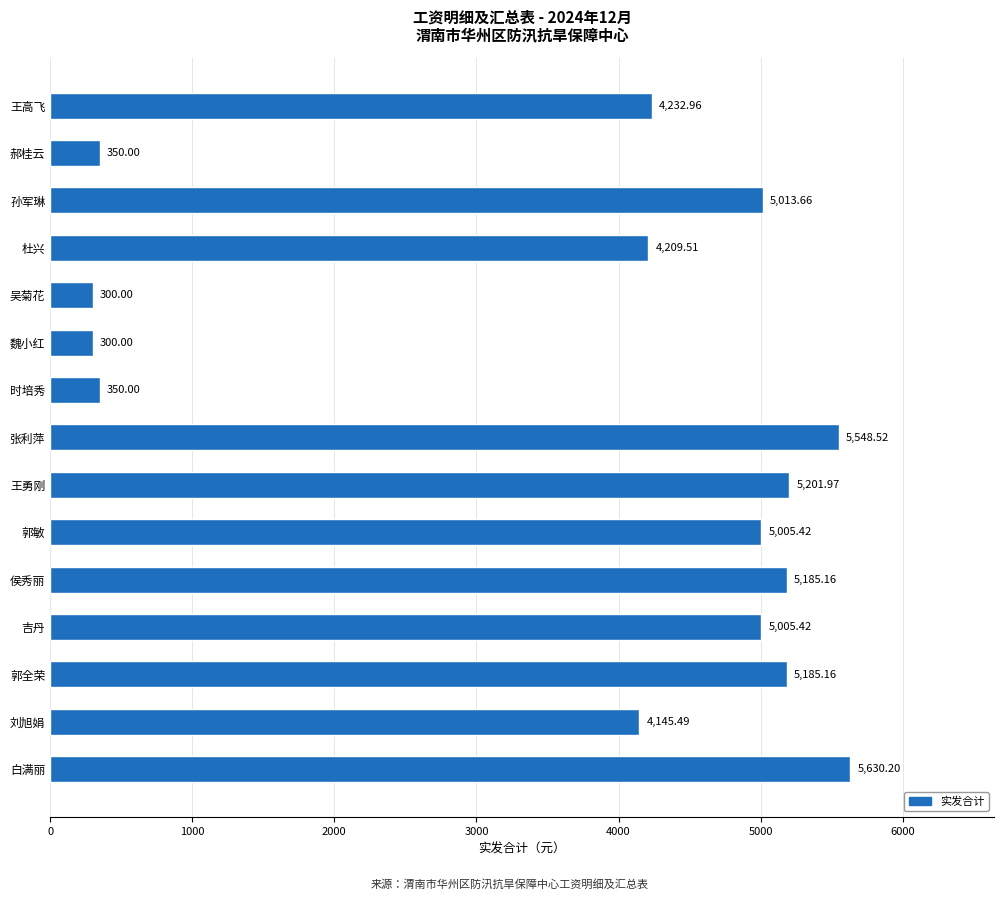

What is the label of the 3rd bar from the top?

孙军琳